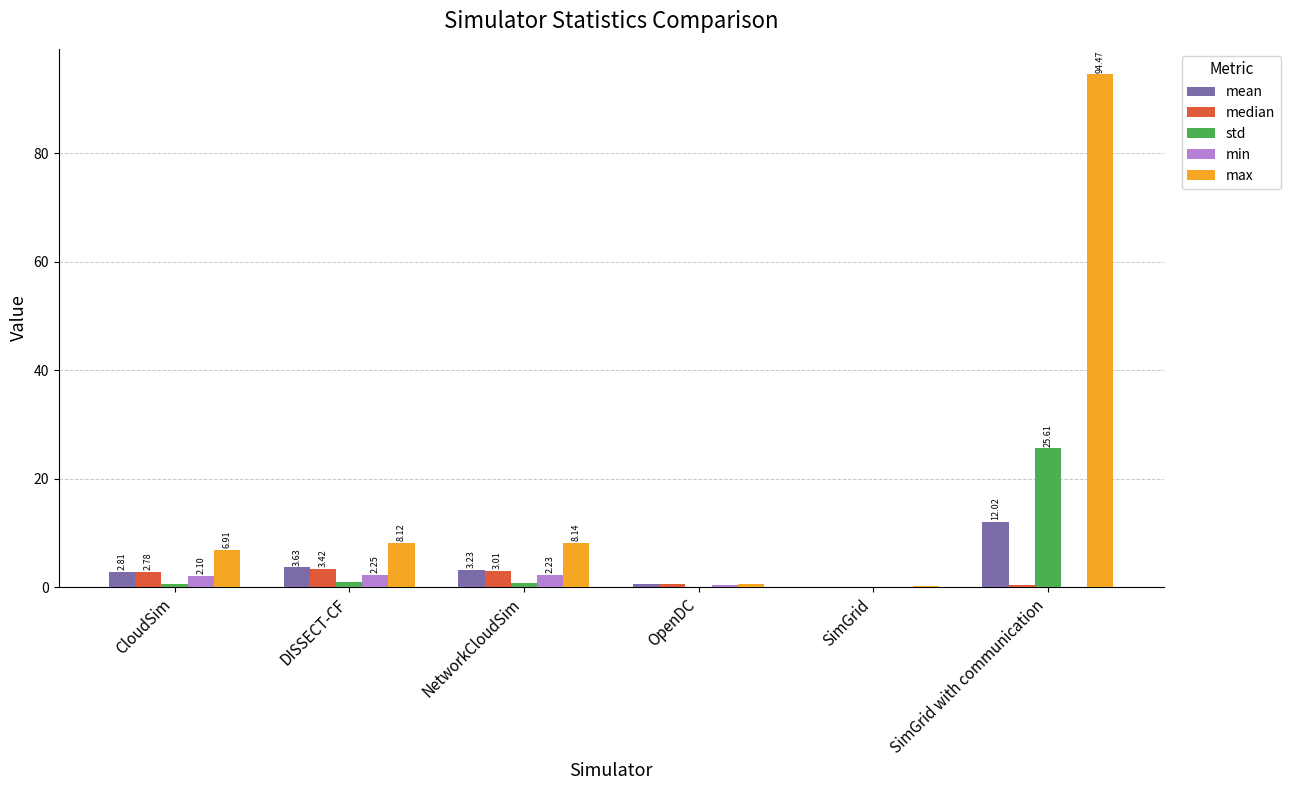

Which series has the largest total across all categories?

max